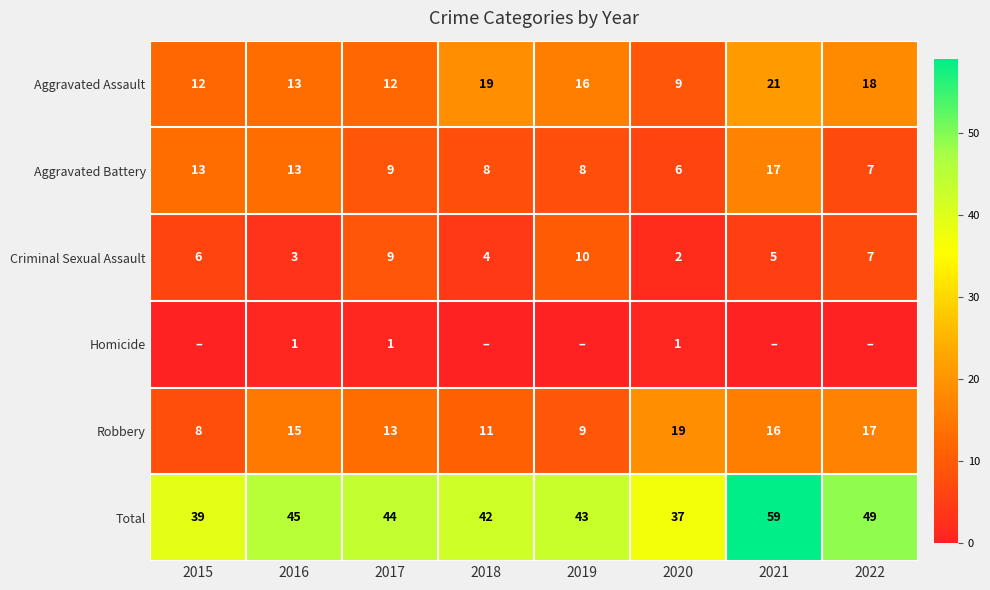

At which label does Total reach its minimum?

2020